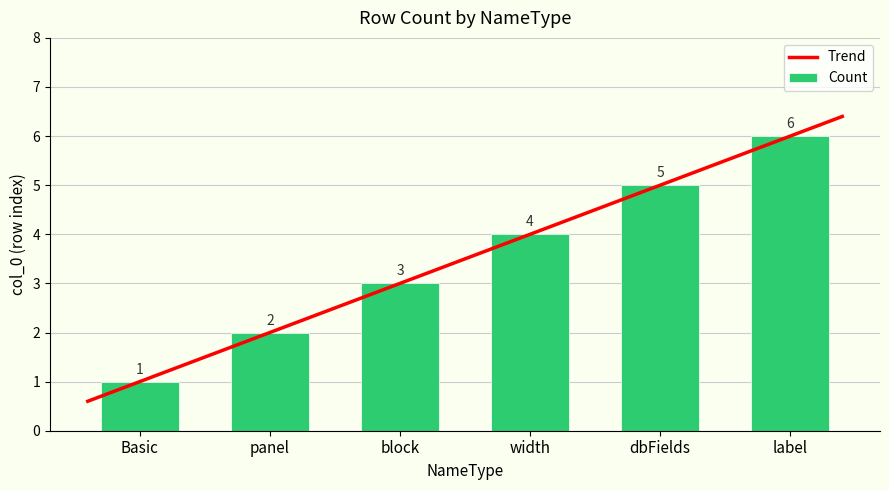

Which has a higher value, dbFields or Basic?

dbFields